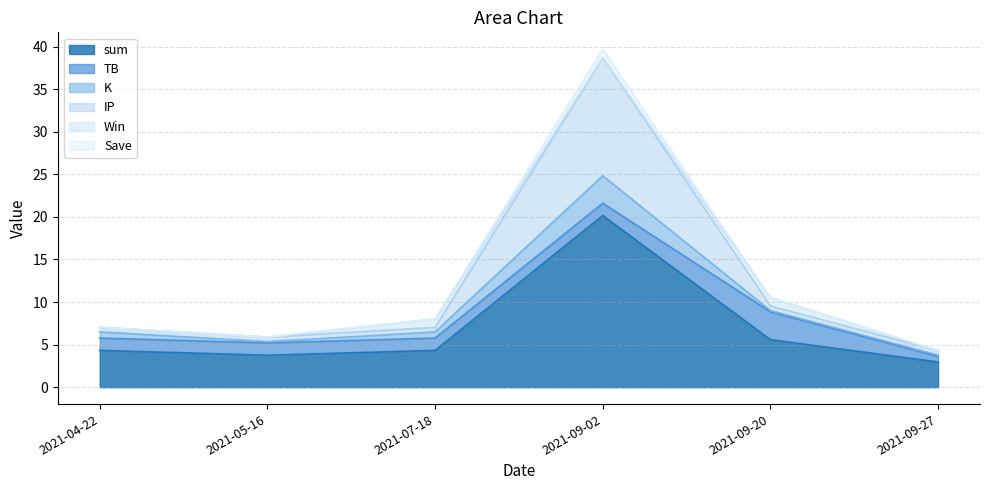

Which label corresponds to the largest value in the chart?

2021-09-02